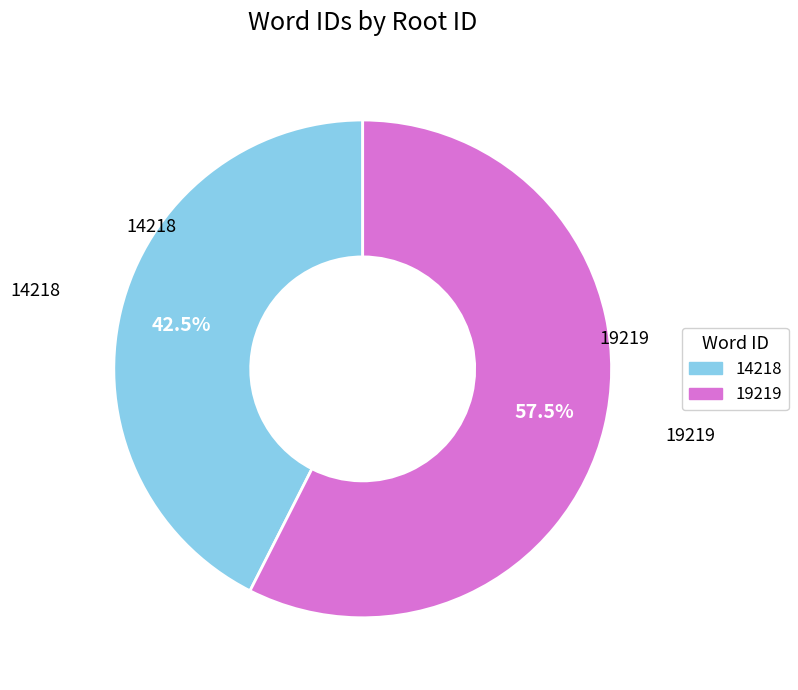

Rank the categories by value from highest to lowest.

19219, 14218